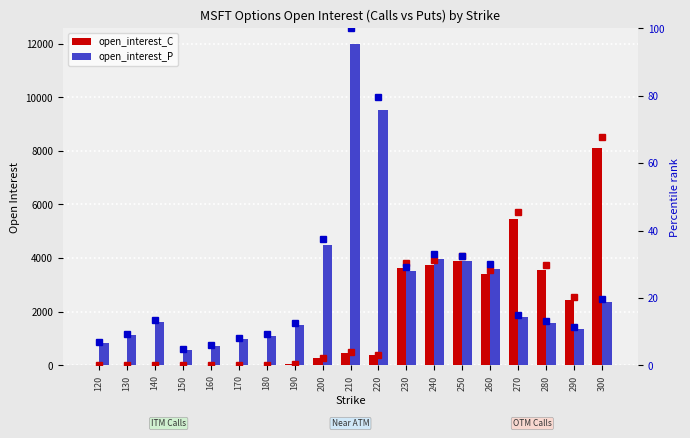

Reading right to left, list all the values displayed in this chart.

open_interest_C: 8113.0	2440.0	3552.0	5452.0	3389.0	3881.0	3744.0	3637.0	387.0	467.0	257.0	43.0	2.0	2.0	6.0	10.0	1.0	2.0	11.0
open_interest_P: 2352.0	1353.0	1565.0	1799.0	3597.0	3897.0	3960.0	3508.0	9518.0	11974.0	4506.0	1522.0	1097.0	975.0	711.0	564.0	1610.0	1114.0	830.0
pct rank C: 67.8	20.4	29.7	45.5	28.3	32.4	31.3	30.4	3.2	3.9	2.1	0.4	0.0	0.0	0.1	0.1	0.0	0.0	0.1
pct rank P: 19.6	11.3	13.1	15.0	30.0	32.5	33.1	29.3	79.5	100.0	37.6	12.7	9.2	8.1	5.9	4.7	13.4	9.3	6.9